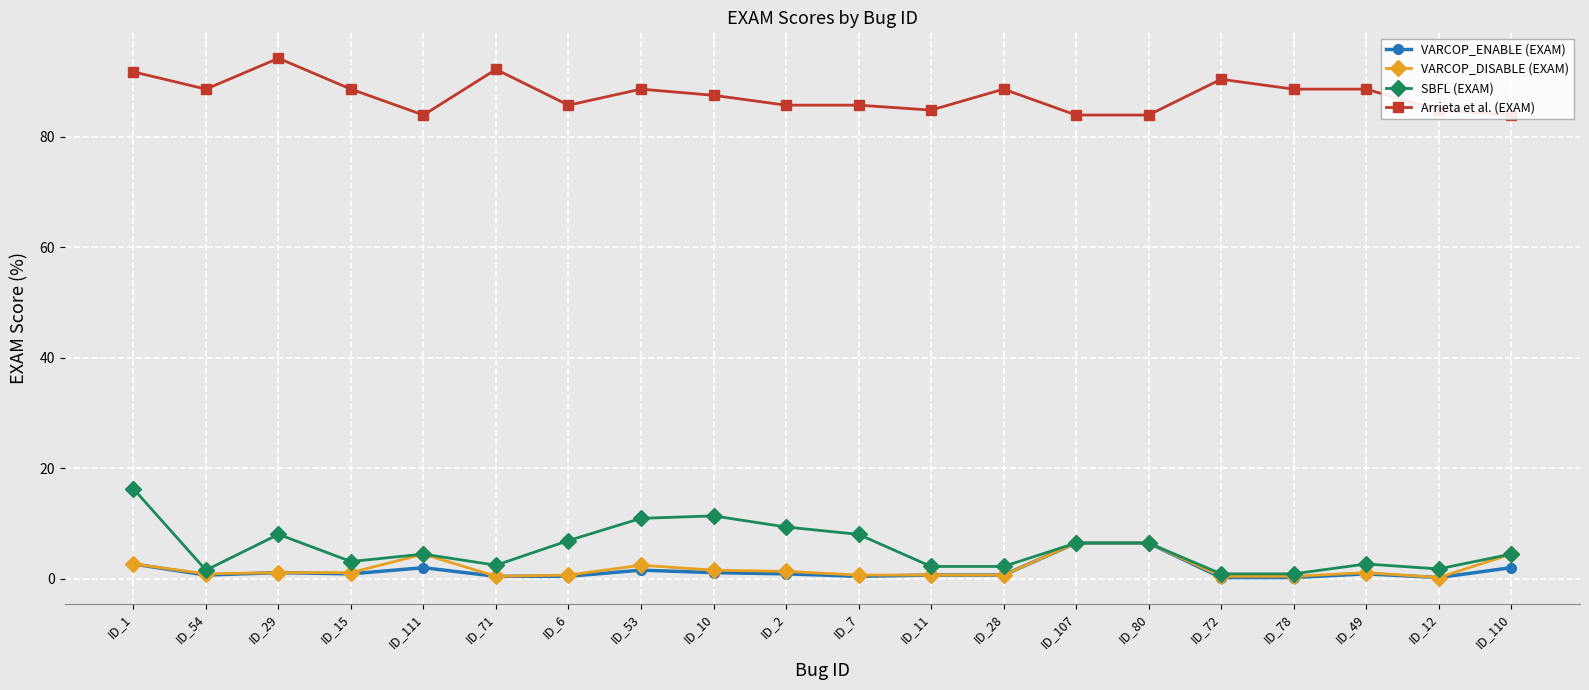

At which label does SBFL (EXAM) reach its peak?

ID_1